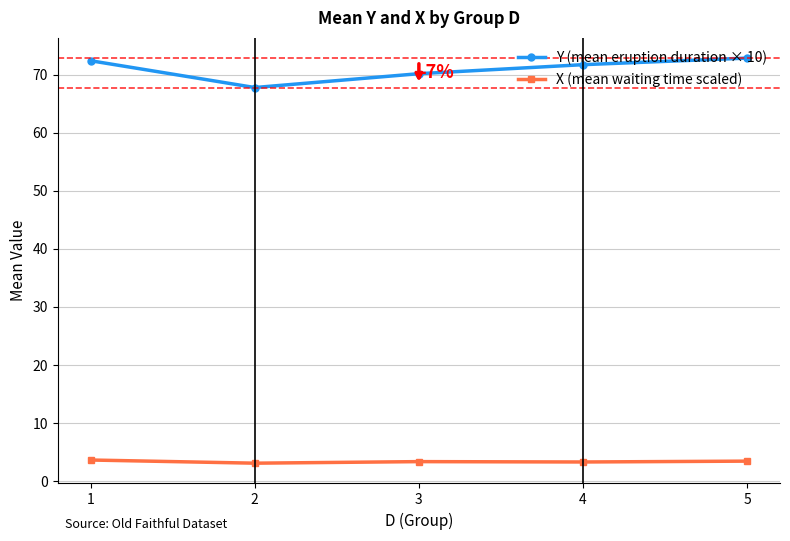

At which category does Y (mean eruption duration × 10) reach its first local valley?

2